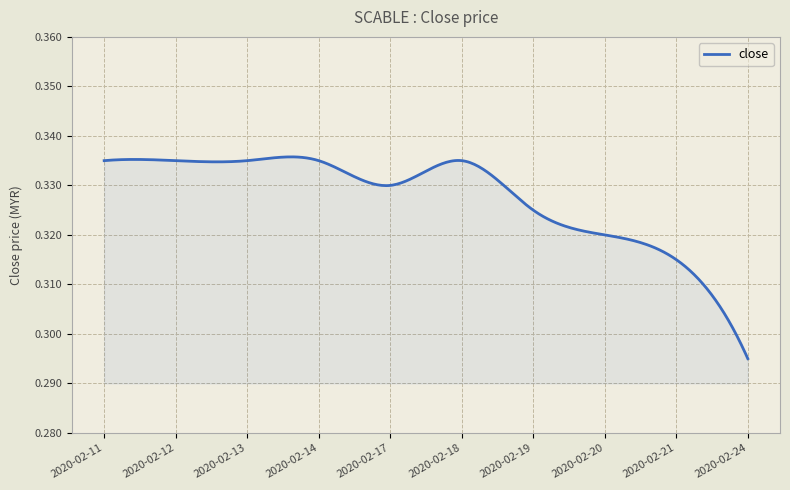

How many lines are shown in the chart?

1